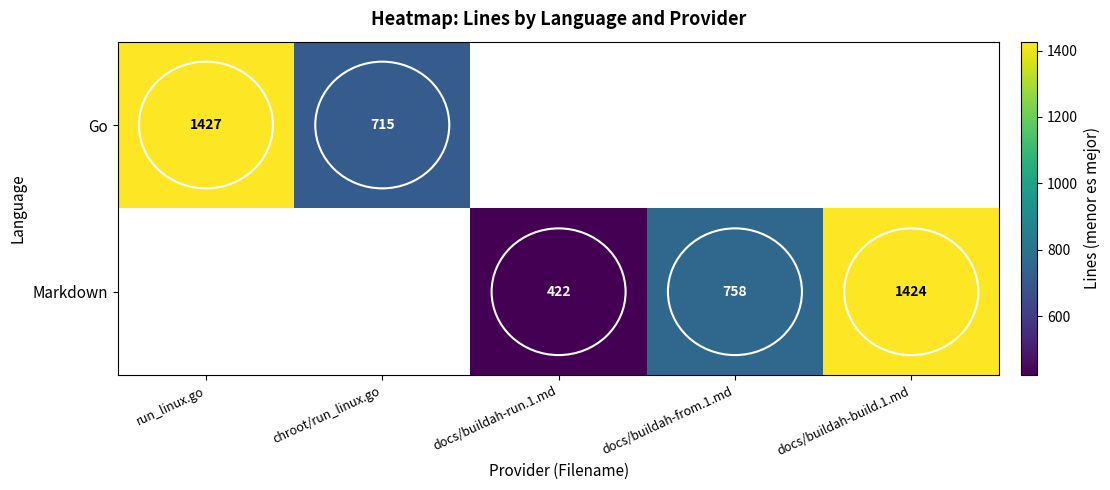

What is the difference between the Go values at chroot/run_linux.go and run_linux.go?

712